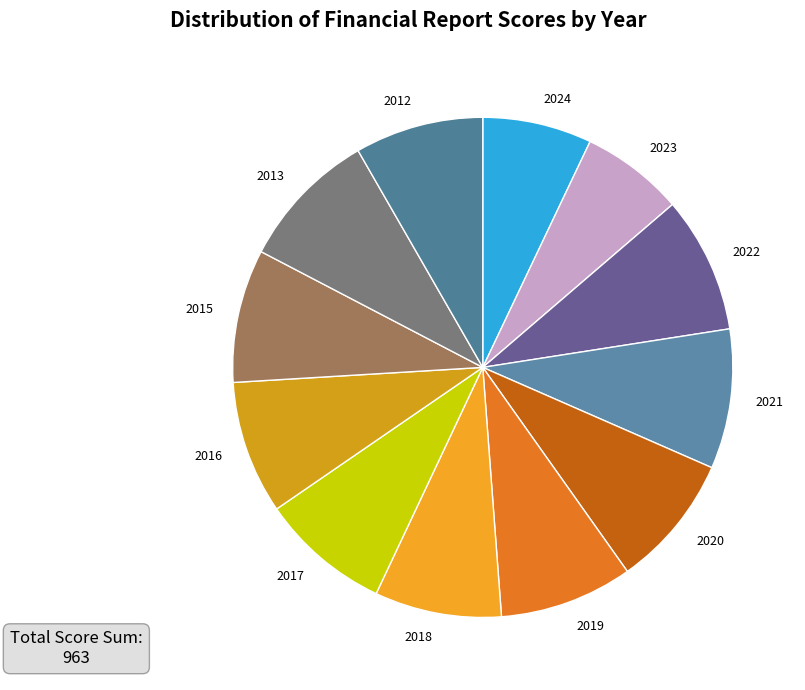

How many slices are in this pie chart?

12